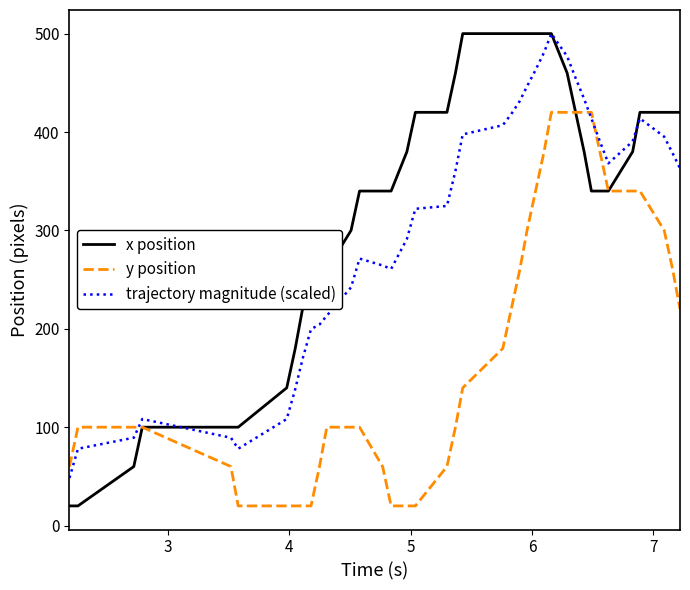

What is the smallest value displayed?

20.0